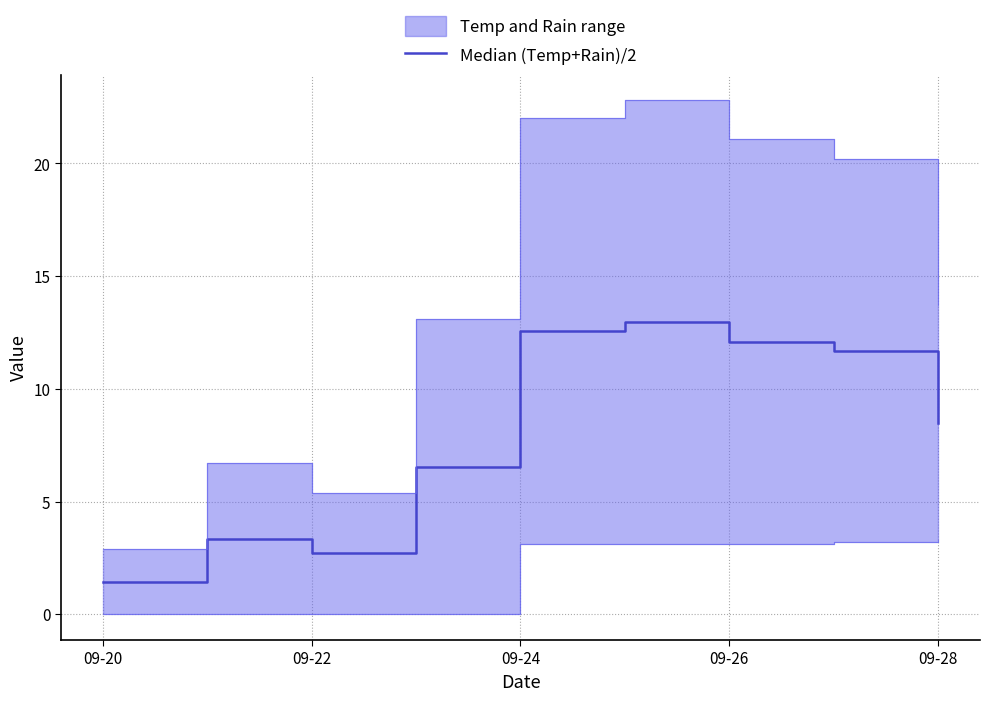

The chart shows a value of 2.6 at 09-26. True or false?

False